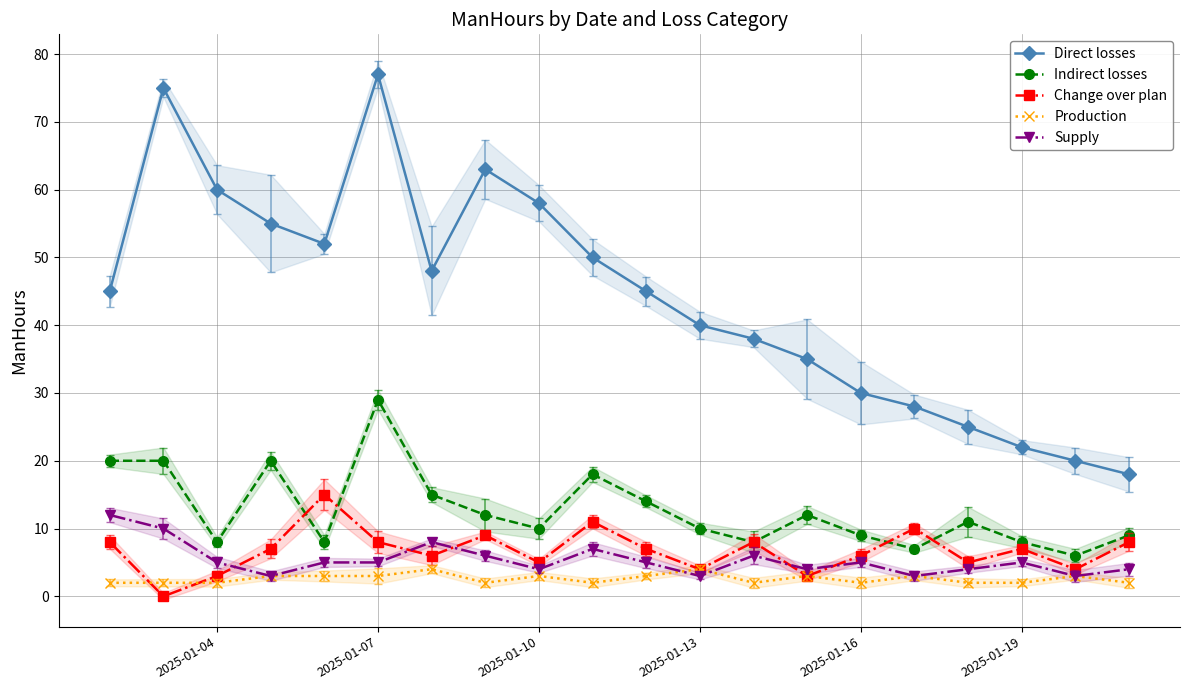

What is the lowest value of the Production series?

2